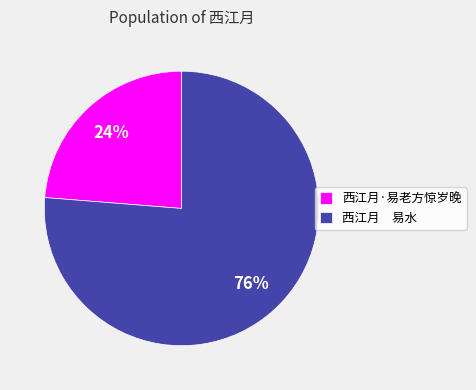

Is the sum of 西江月 易水 and 西江月·易老方惊岁晚 greater than half?

Yes